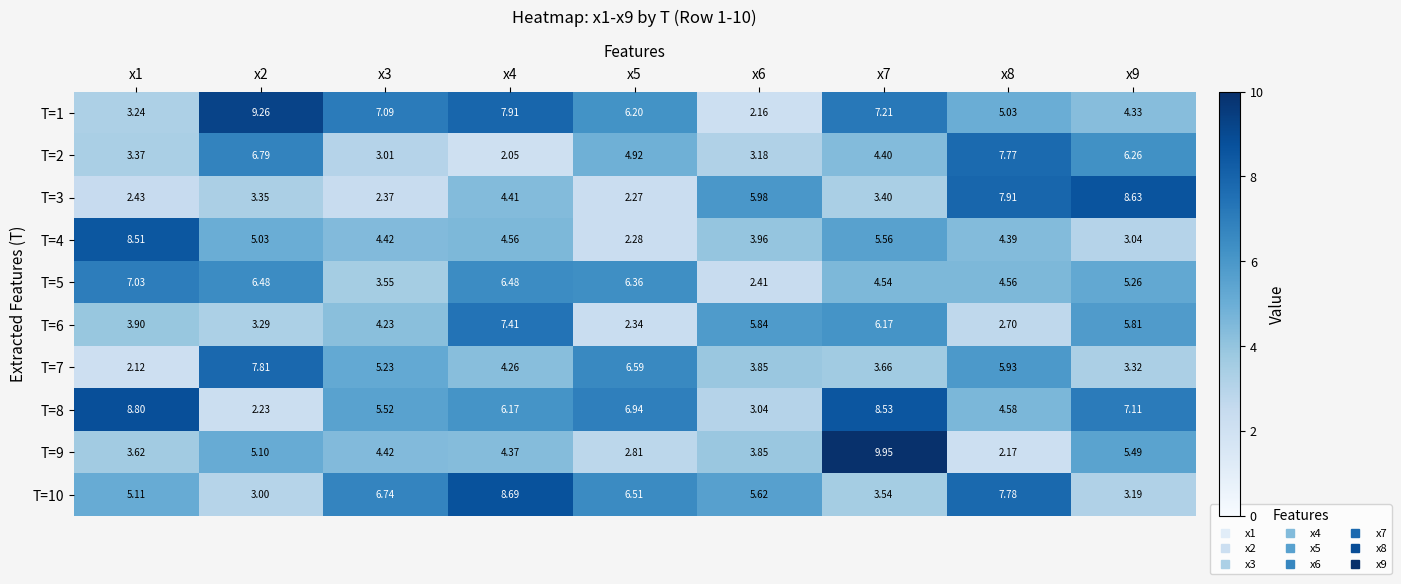

Rank the series by their maximum value, from lowest to highest.

T=5, T=6, T=2, T=7, T=4, T=3, T=10, T=8, T=1, T=9